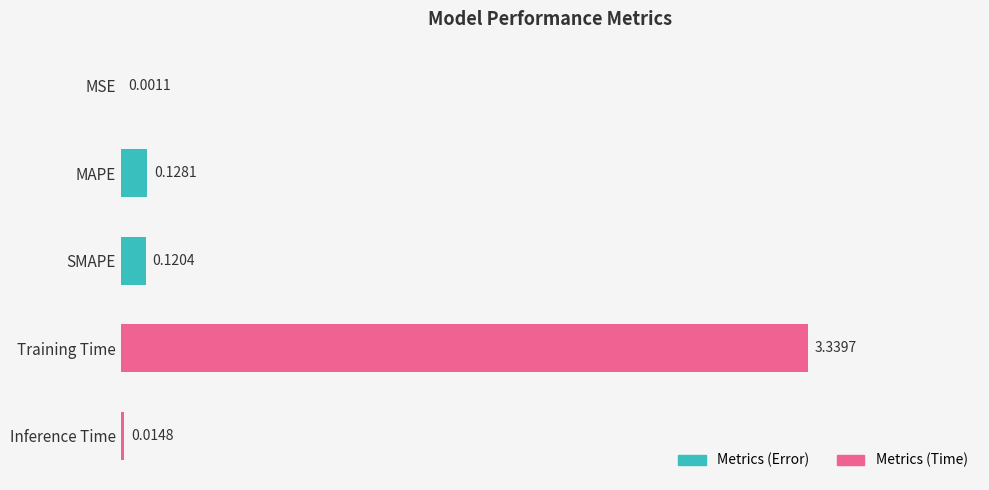

How many data points does each series have?

5